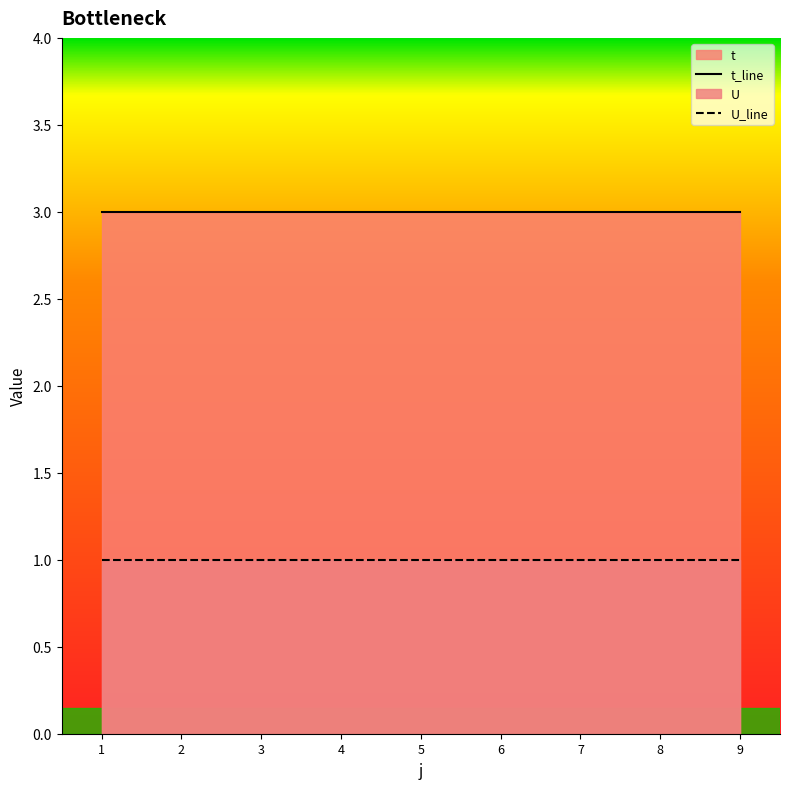

What is the minimum value for U?

1